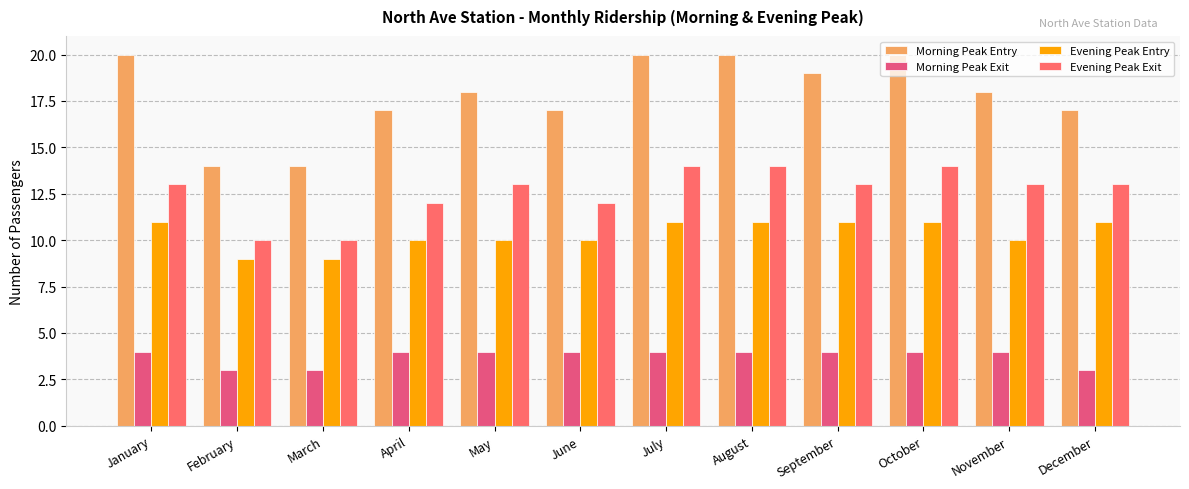

How many Morning Peak Entry values are between 17 and 20?

10